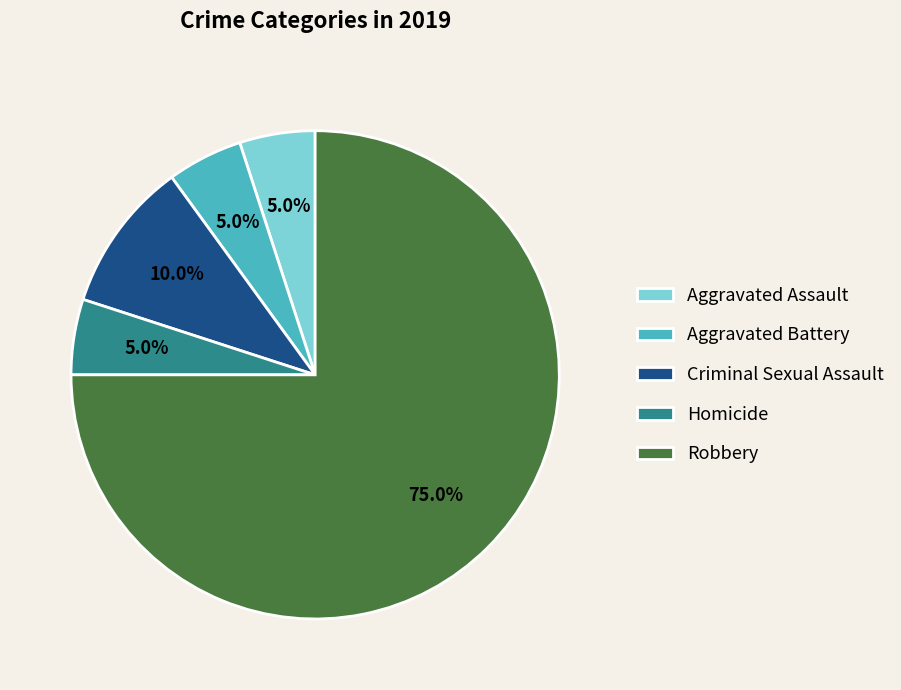

Is there a majority slice in this chart?

Yes